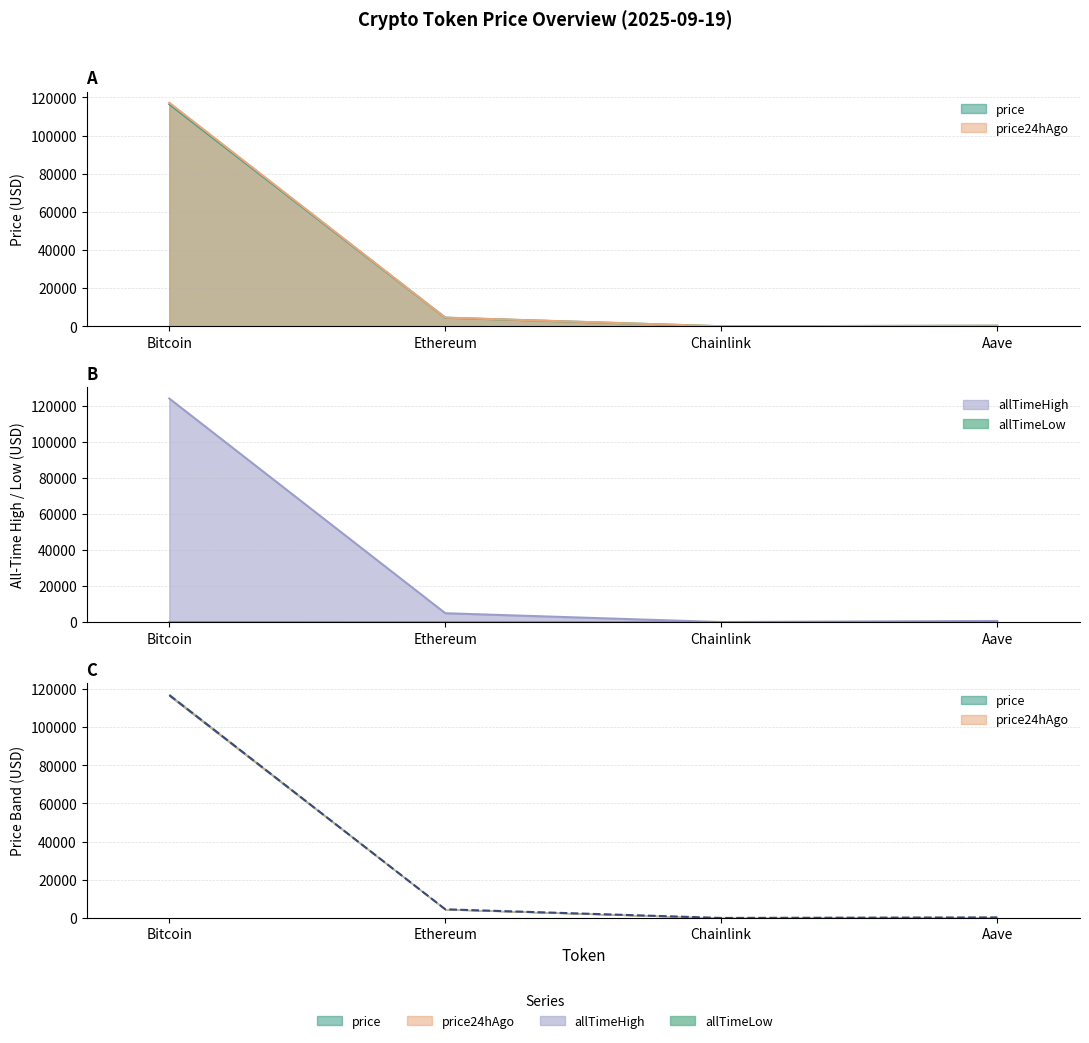

How many data points in price are above 4515?

2